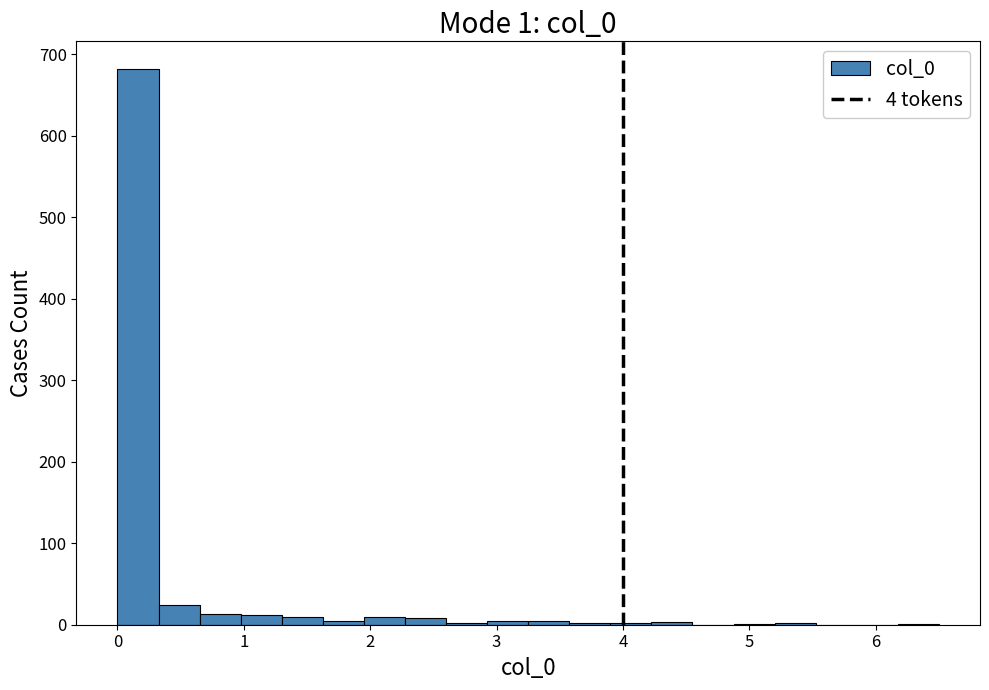

Around what value on the x-axis is the tallest bar? Give the approximate position of its centre, as read against the axis.

0.2